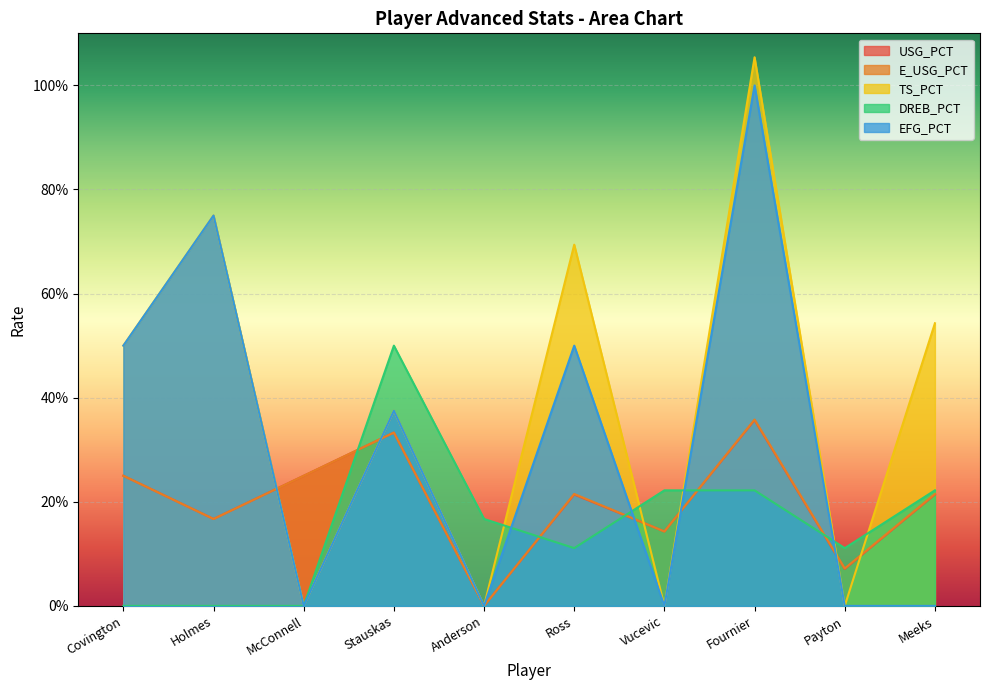

The TS_PCT series shows -0.4 at Payton. True or false?

False